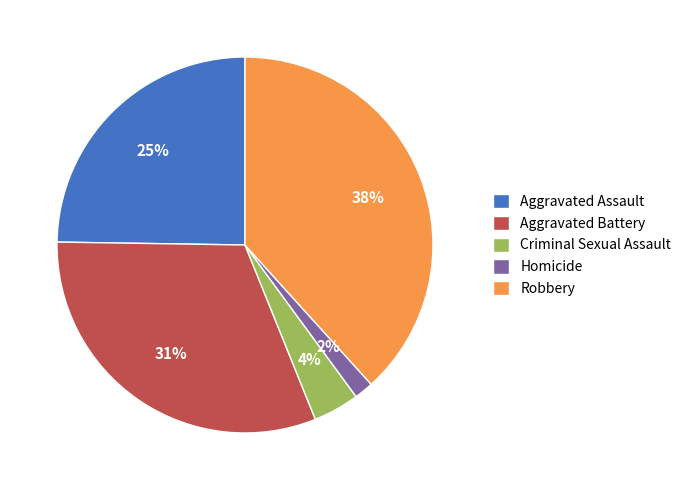

Rank the categories by value from highest to lowest.

Robbery, Aggravated Battery, Aggravated Assault, Criminal Sexual Assault, Homicide